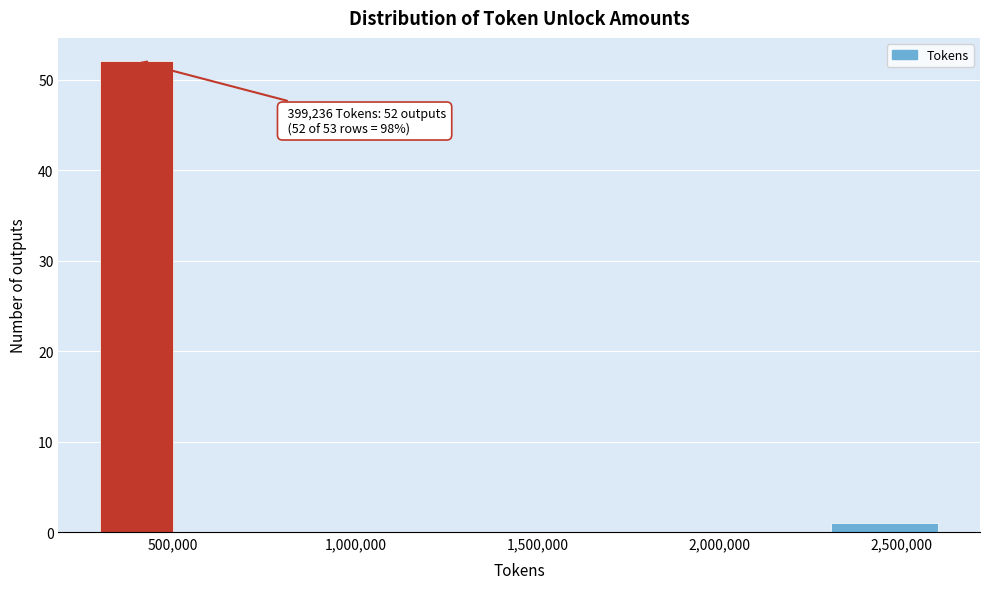

Which range on the x-axis has the tallest bar?

300000 to 500000